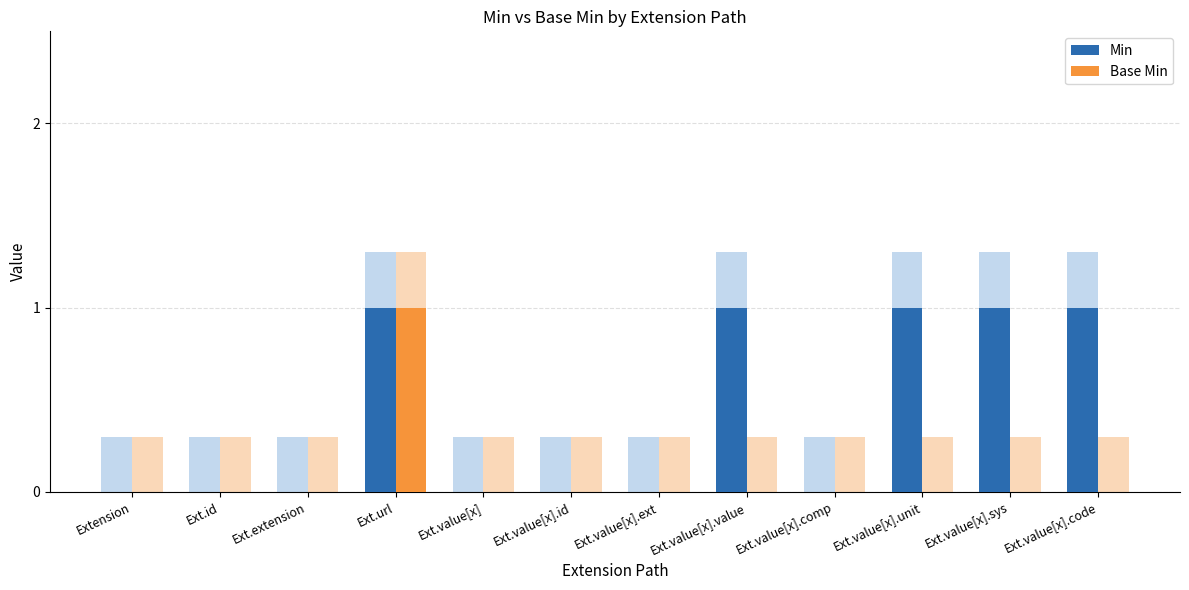

Is it true that Min equals 0 at Ext.extension?

True